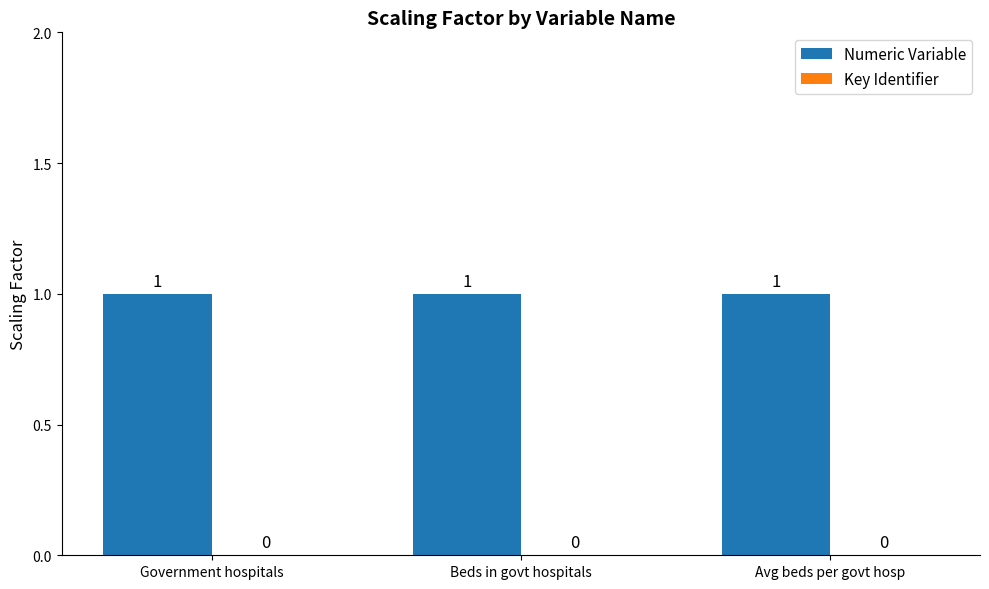

How many bars are there in each group?

2